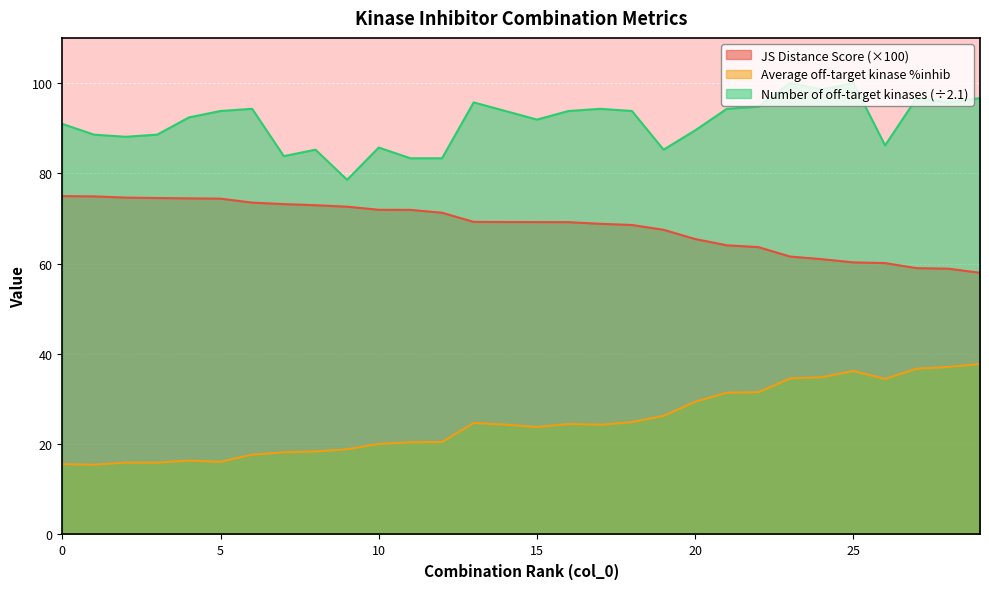

Which category has the lowest value across all series?

1